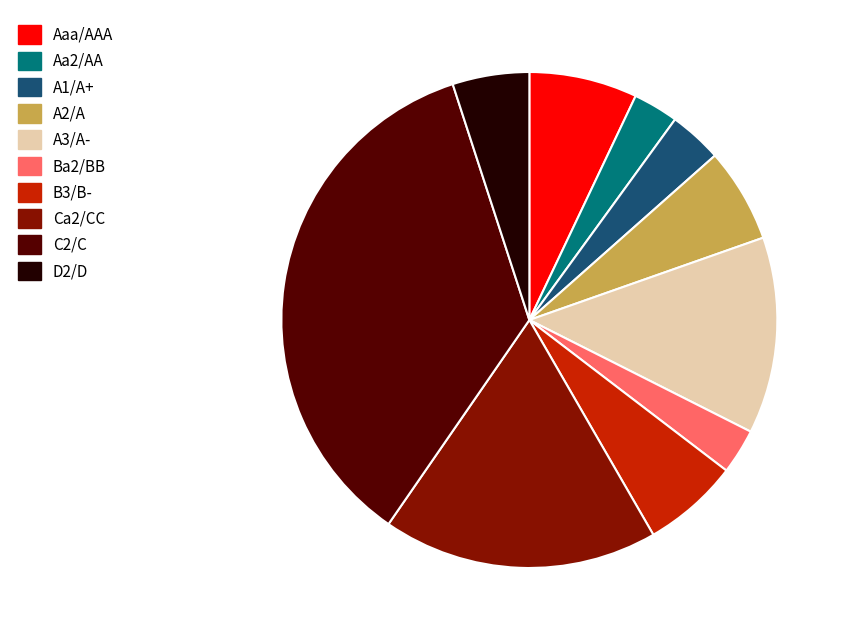

True or false: D2/D accounts for 1% of the total.

False